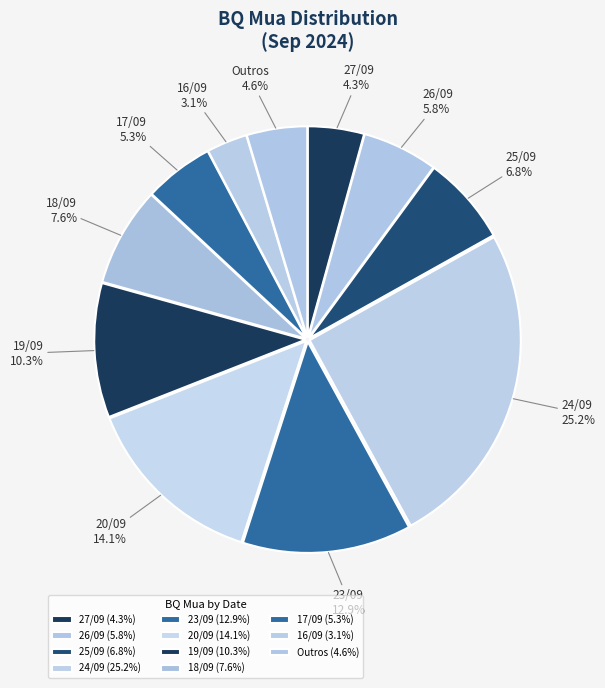

How many slices are in this pie chart?

11